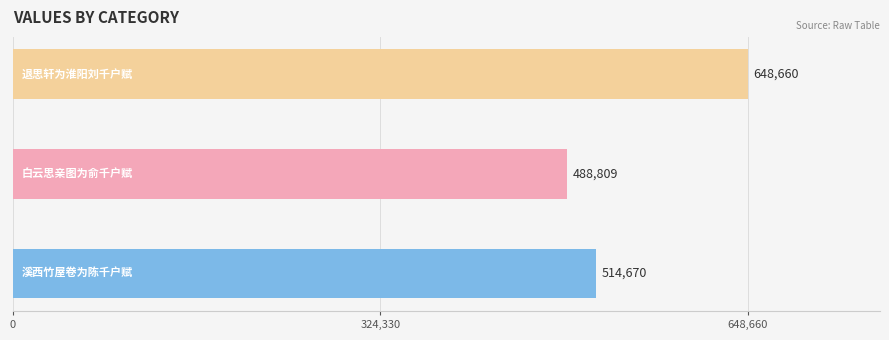

Count the values in the range 488809 to 648660.

3